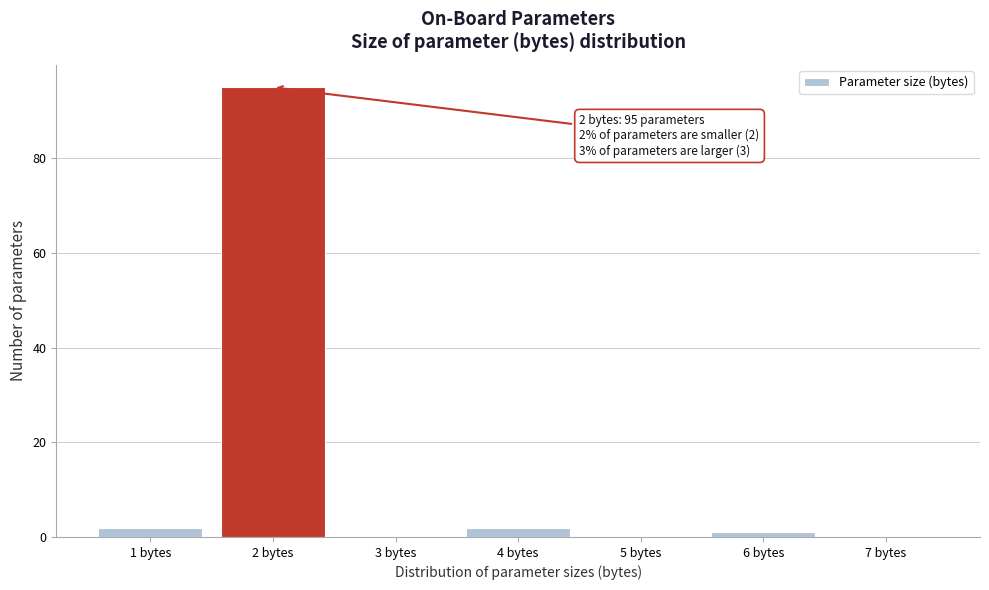

Reading left to right, extract all data points from this chart.

1 bytes=2	2 bytes=95	3 bytes=0	4 bytes=2	5 bytes=0	6 bytes=1	7 bytes=0